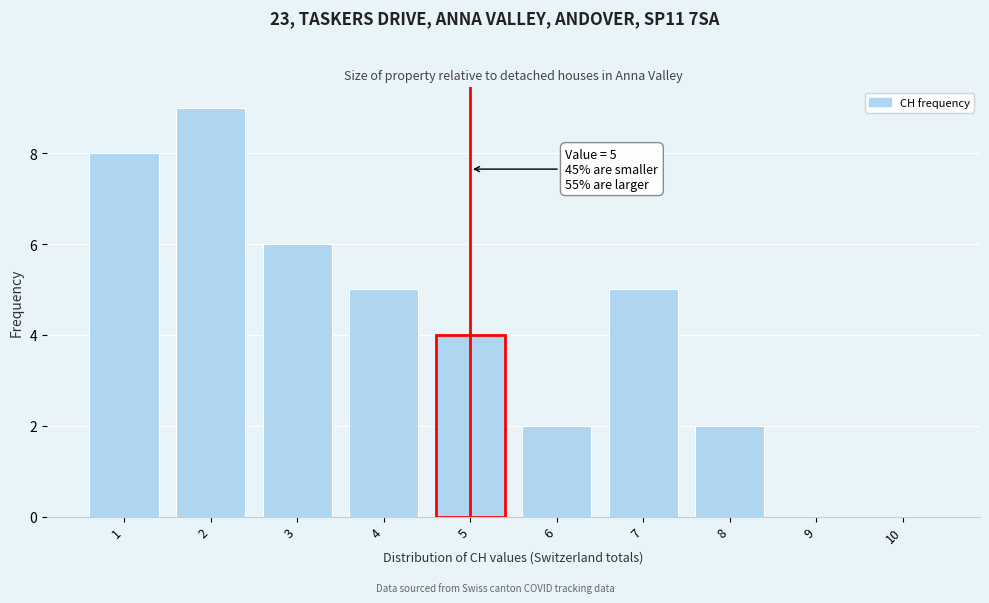

Reading left to right, what are all the values shown in this chart?

1=8	2=9	3=6	4=5	5=4	6=2	7=5	8=2	9=0	10=0